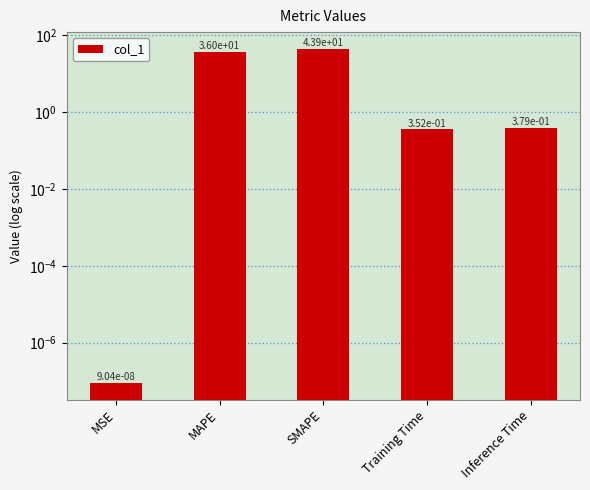

What is the sum of the values at Training Time and Inference Time?

0.7